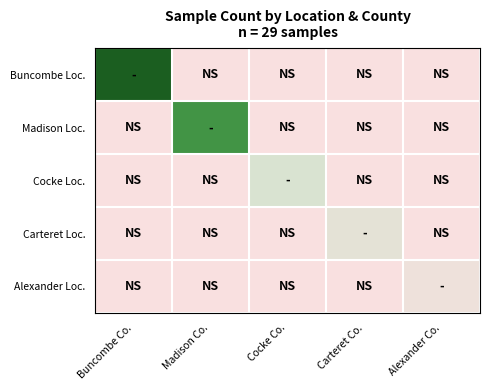

At how many categories does at least one series exceed 13?

1